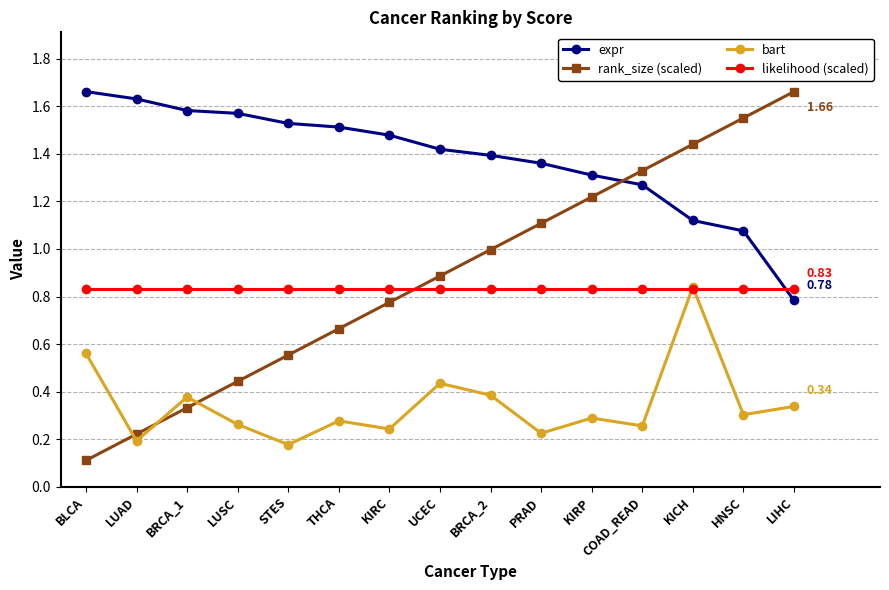

True or false: likelihood (scaled) has a value of 0.8 at LUAD.

True